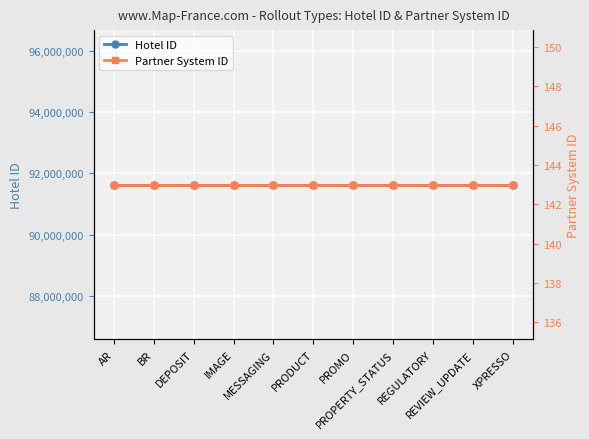

True or false: Hotel ID has a value of 159264533 at IMAGE.

False